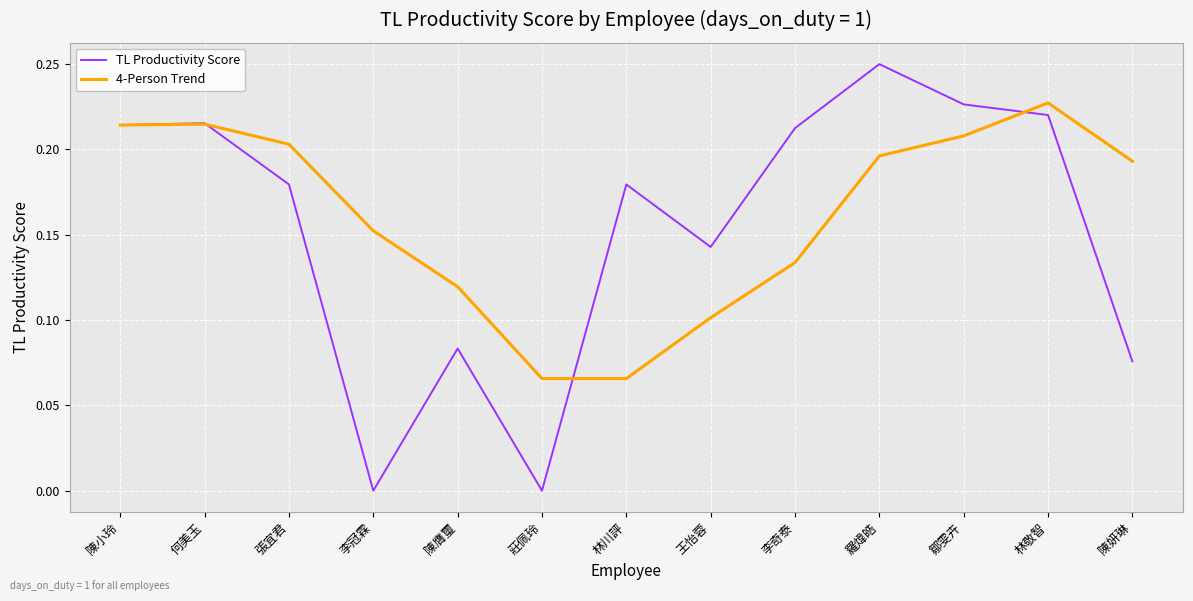

Between 陳小玲 and 王怡蓉, which series saw the biggest shift?

4-Person Trend